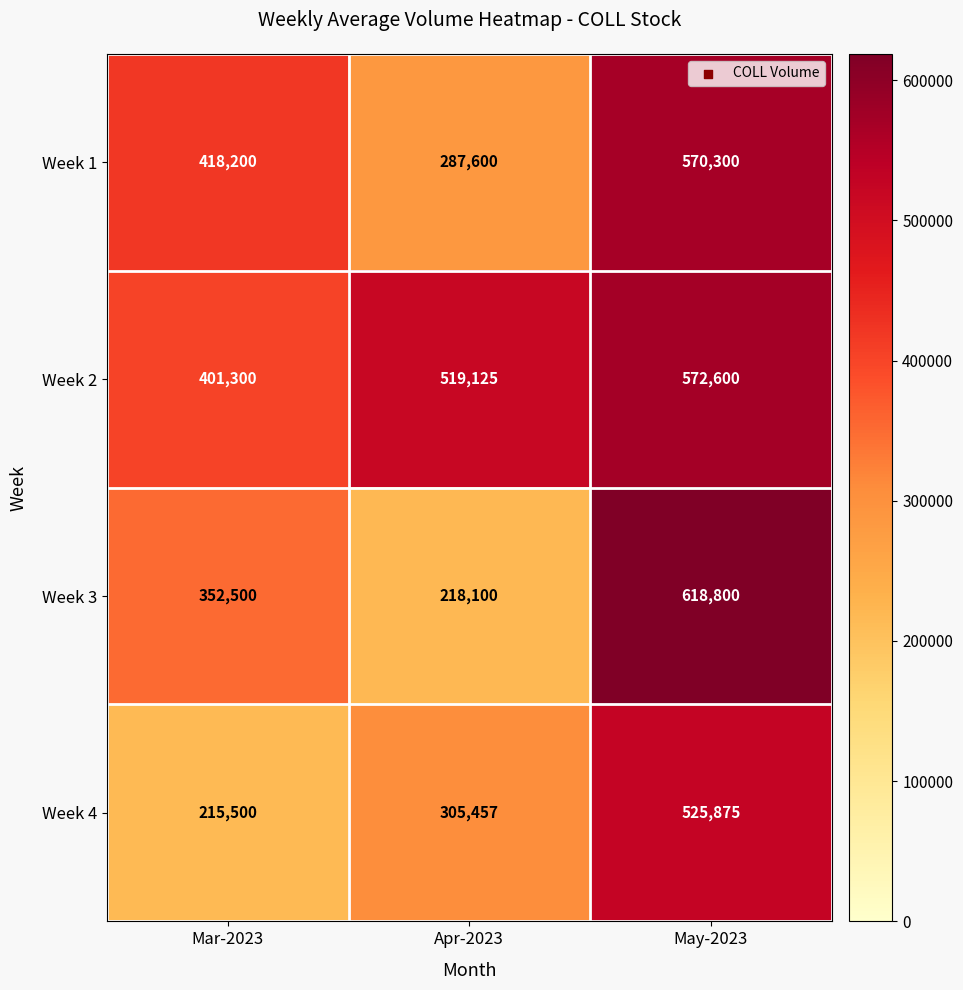

Which series has the largest range (max minus min)?

Week 3